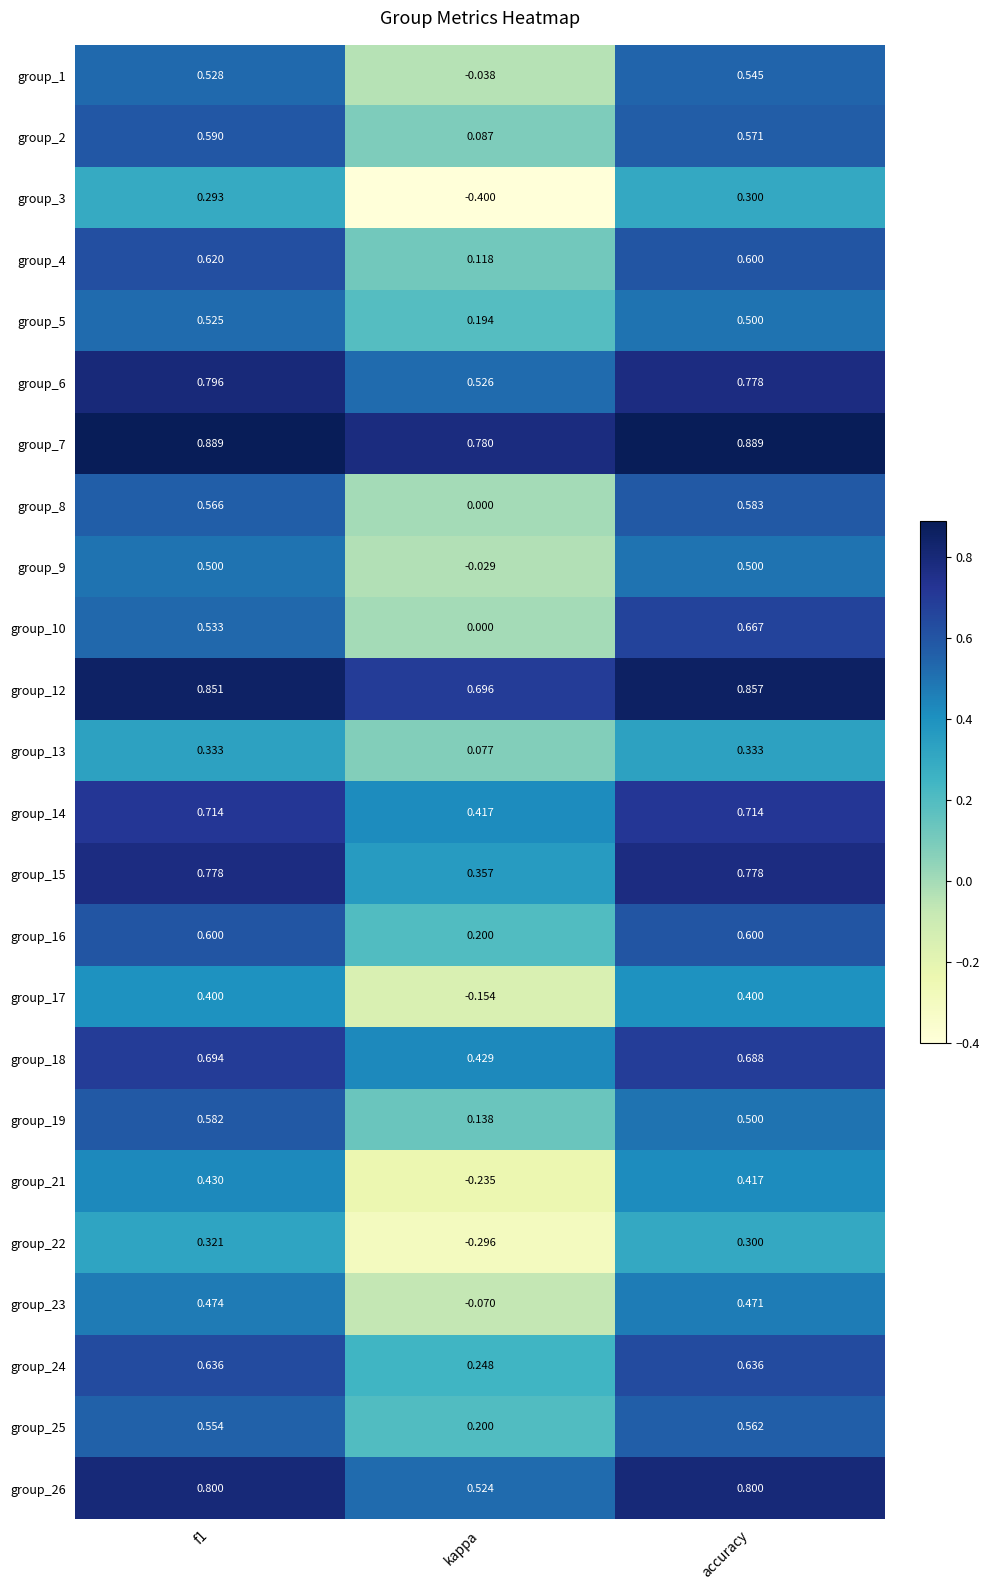

Is the value of group_14 at f1 greater than the value of group_15 at kappa?

Yes